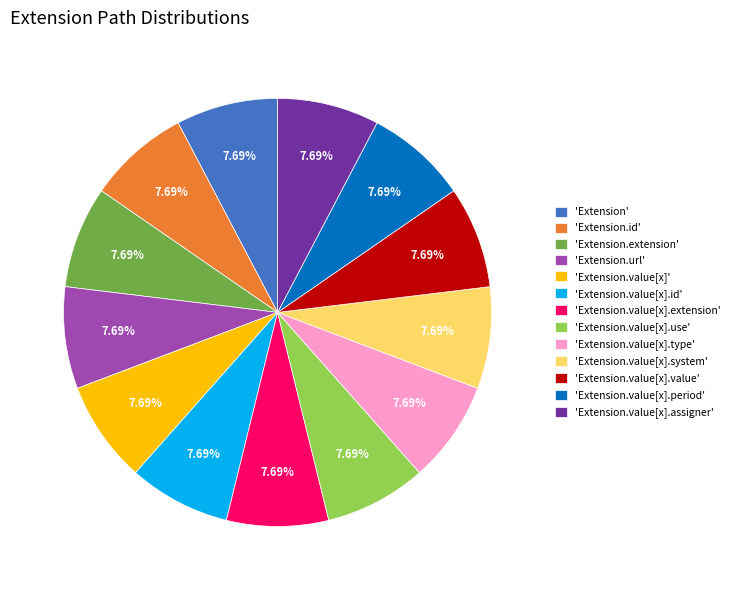

Count the number of slices in the pie.

13